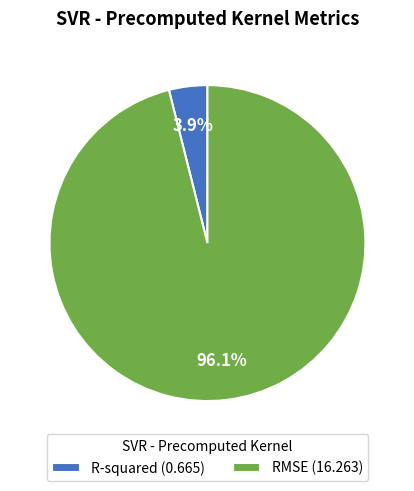

What is the total percentage of R-squared and RMSE?

100.0%